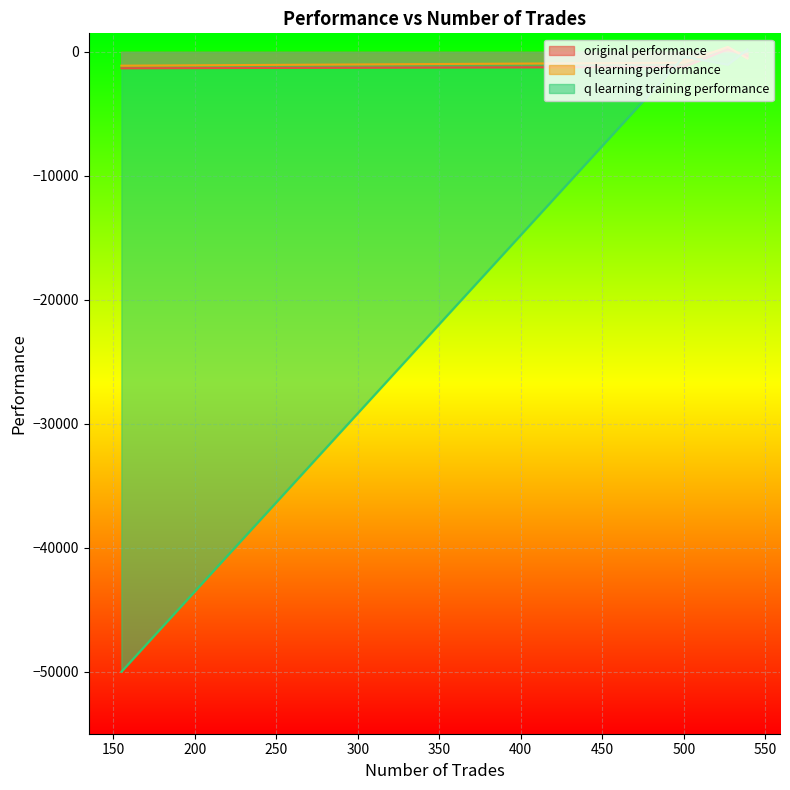

Reading left to right, list all the values displayed in this chart.

original performance: 210.3	-338.5	-1211.3	-1319.7
q learning performance: 409.6	-521.9	-871.6	-1109.0
q learning training performance: -1027.9	194.8	-390.2	-50000.0